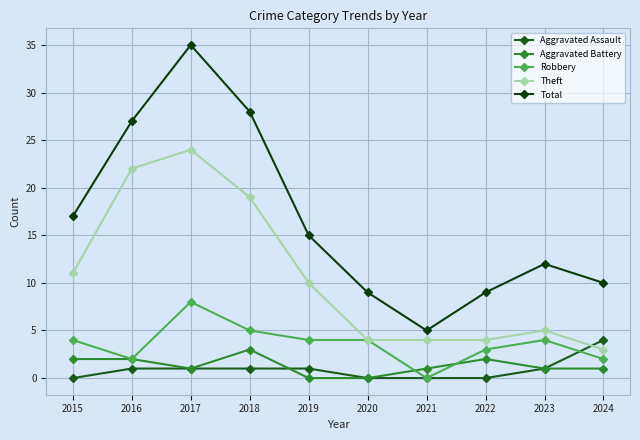

At which label is Robbery closest to 4?

2015